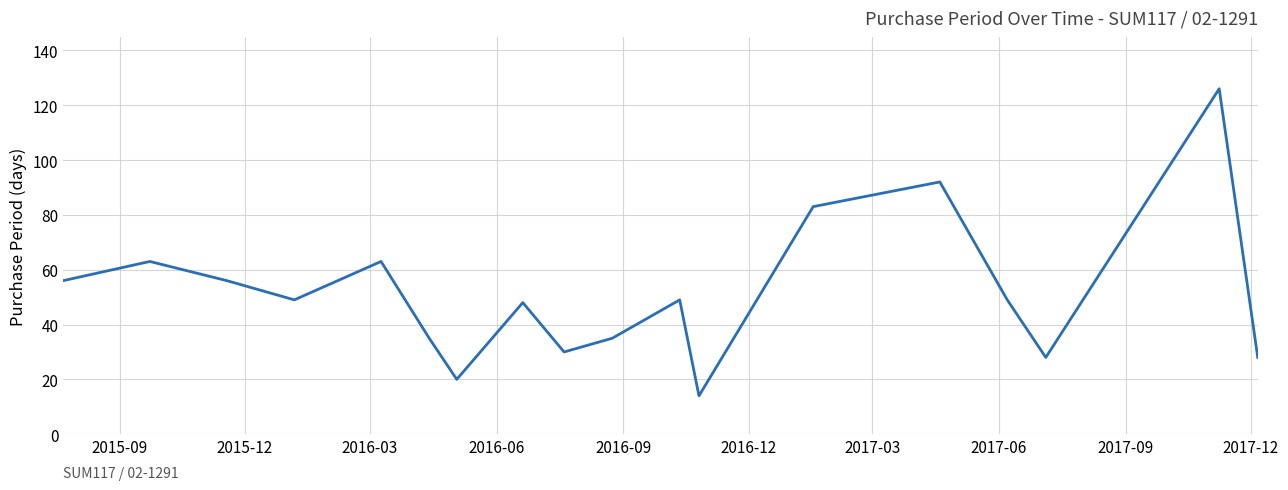

What is the smallest value displayed?

14